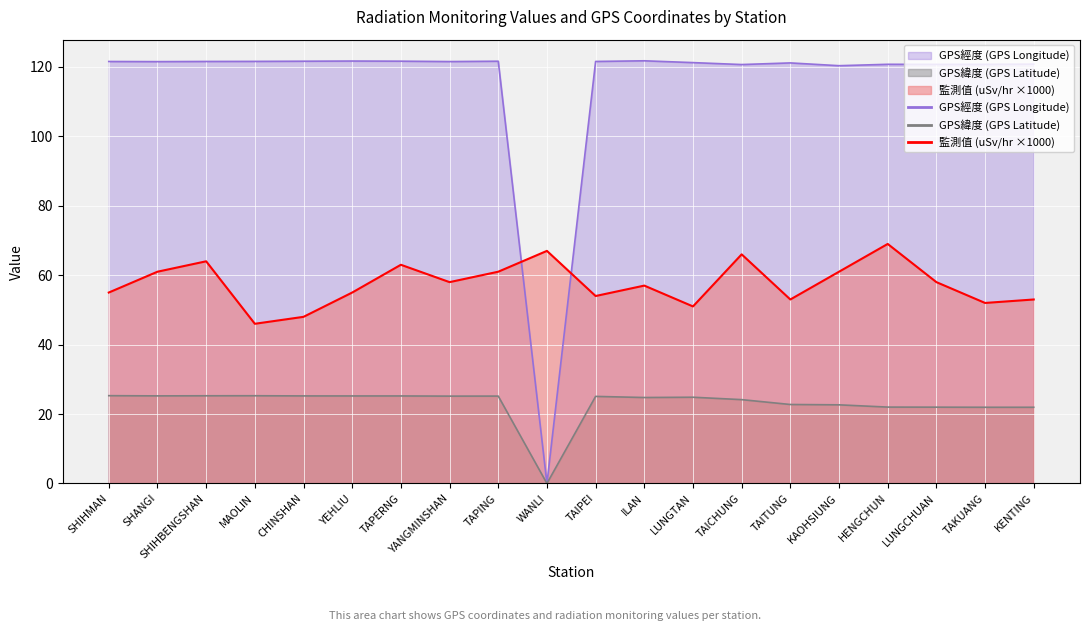

At which label is GPS緯度 (GPS Latitude) closest to 12?

TAKUANG